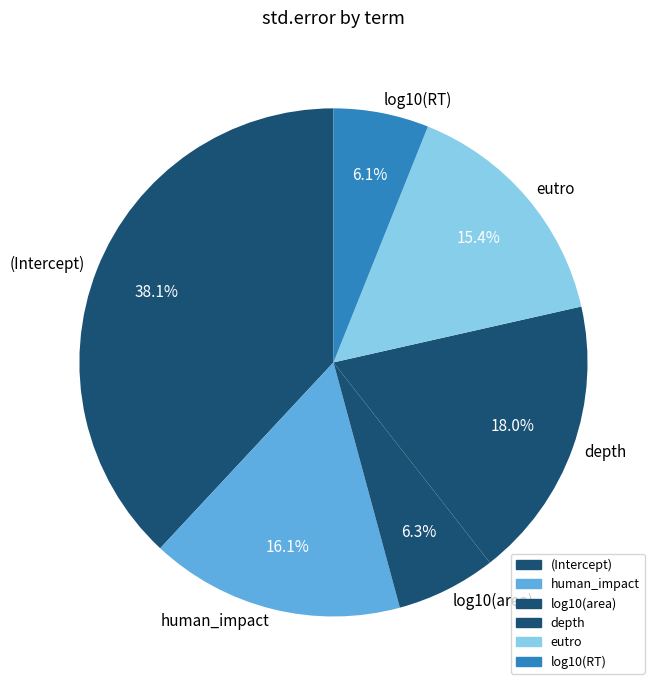

How many slices are in this pie chart?

6